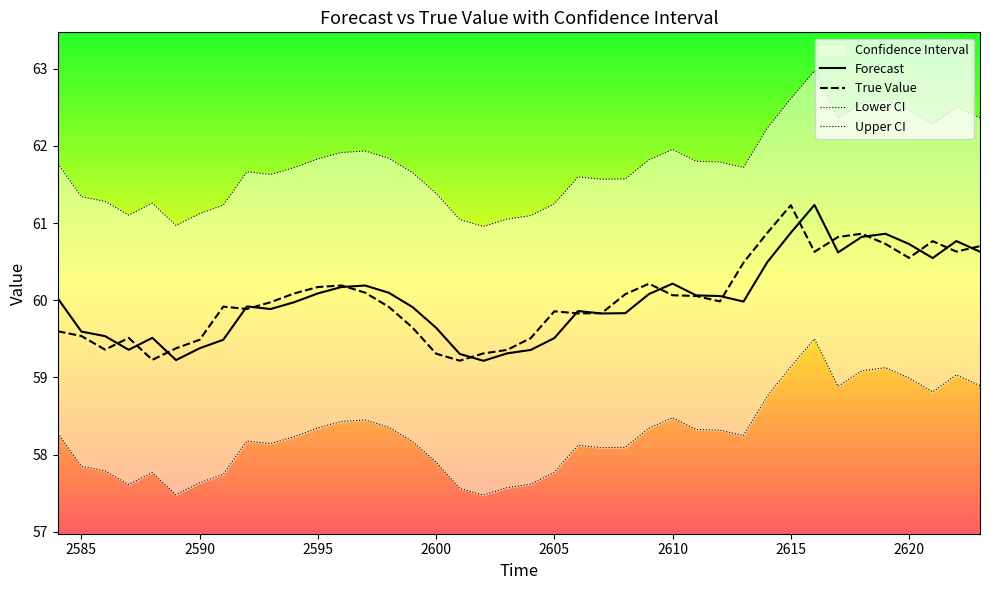

At how many categories does at least one series exceed 58?

40